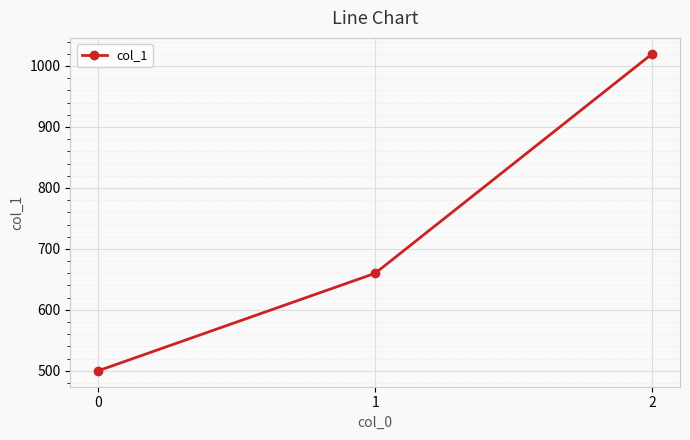

The value at 0 is 658. True or false?

False